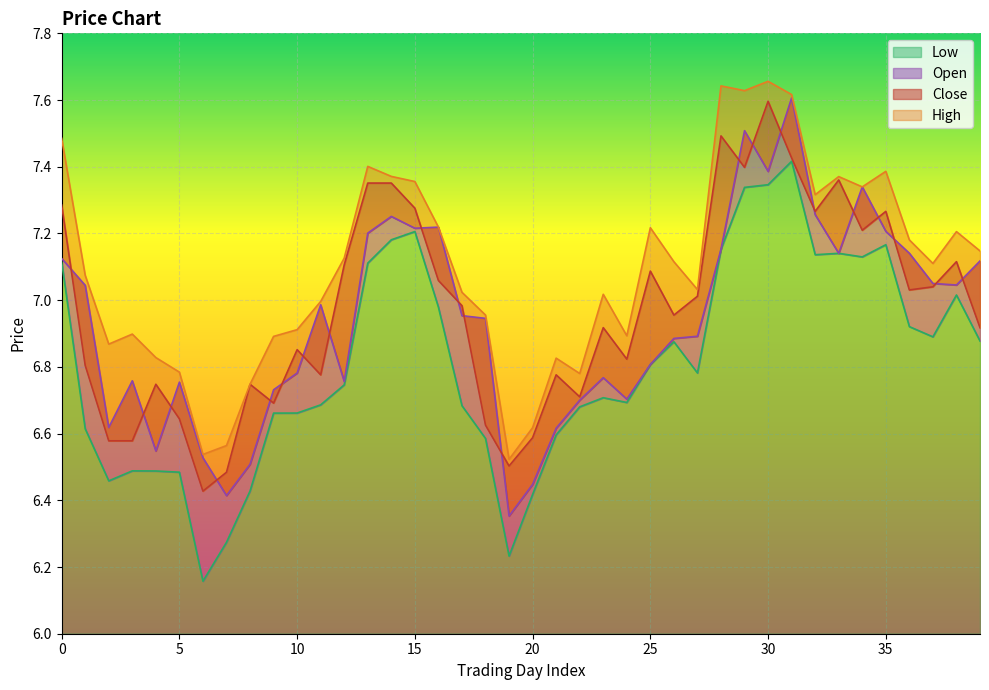

In h, how many points are lower than both neighbors (excluding endpoints)?

10